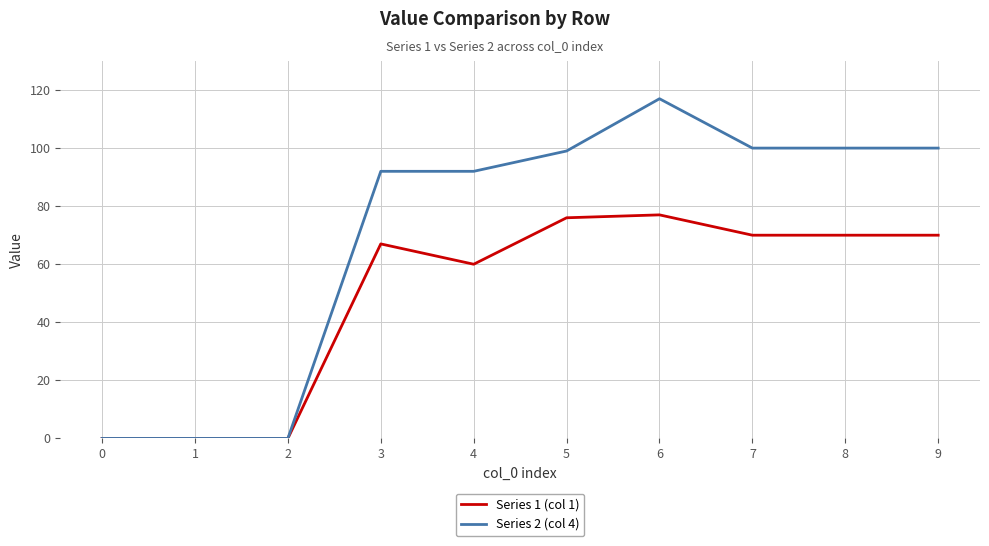

What is the approximate value of Series 1 (col 1) at 8?

70